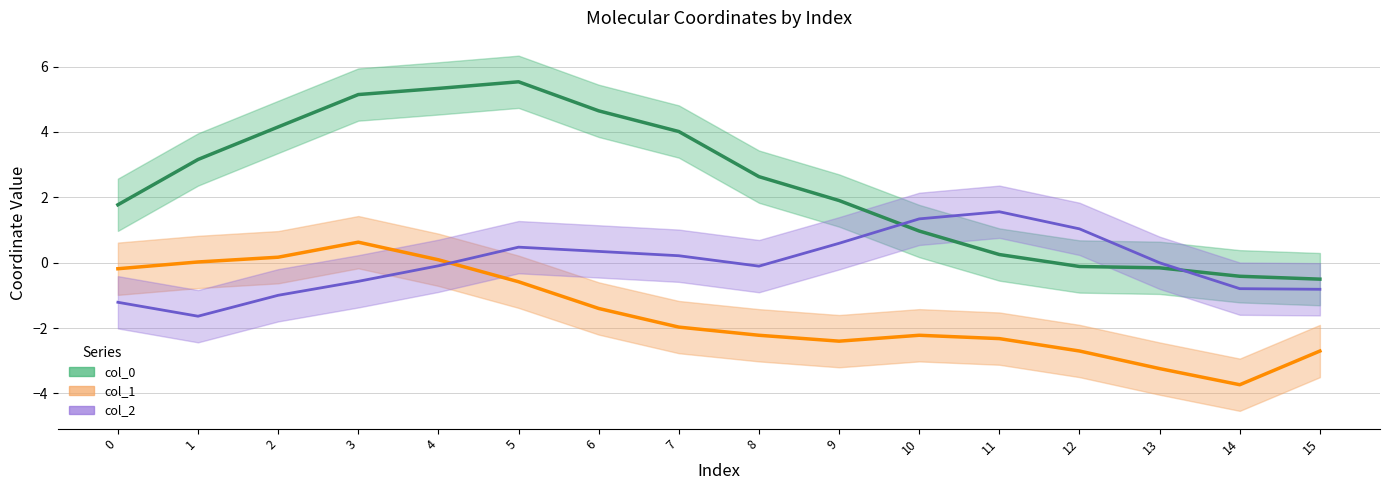

At which label does col_2 reach its peak?

11